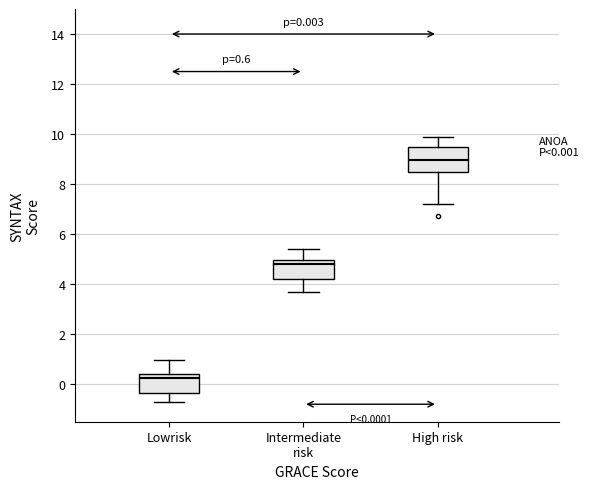

Which box's median line is the lowest?

Lowrisk